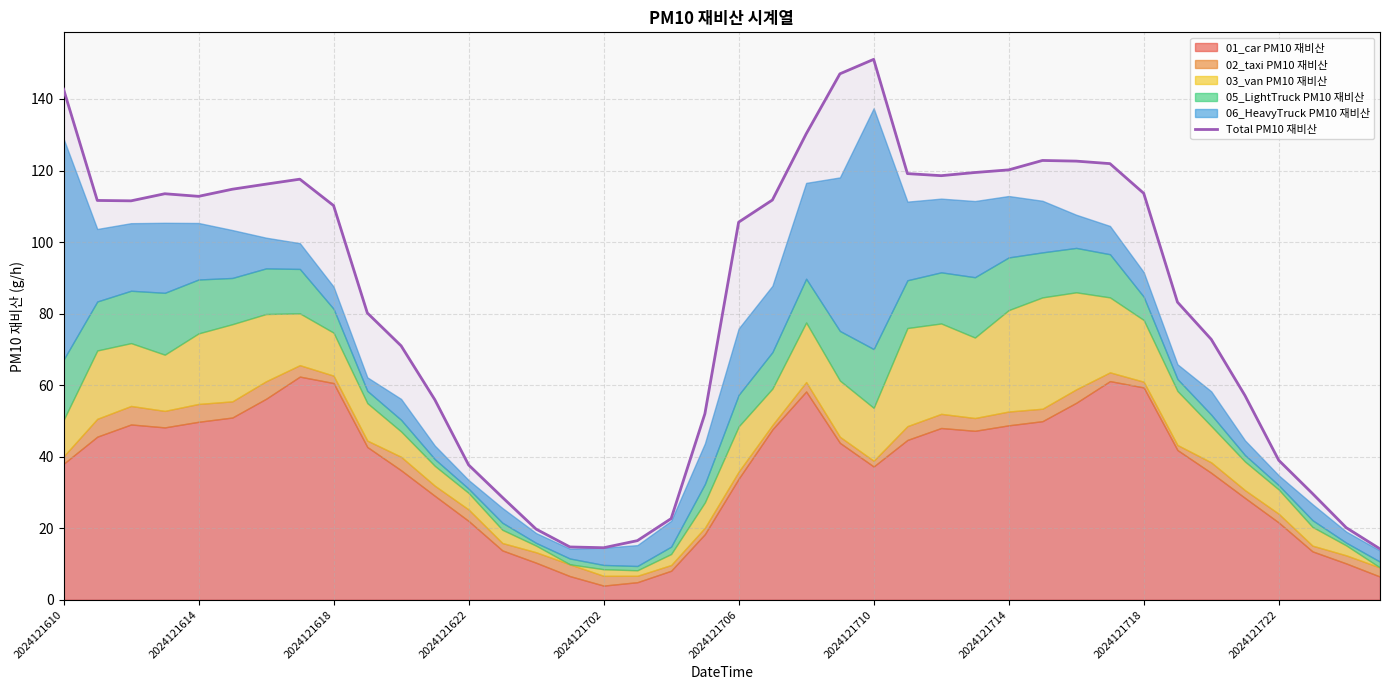

The chart shows a value of 24.8 at 17. True or false?

False